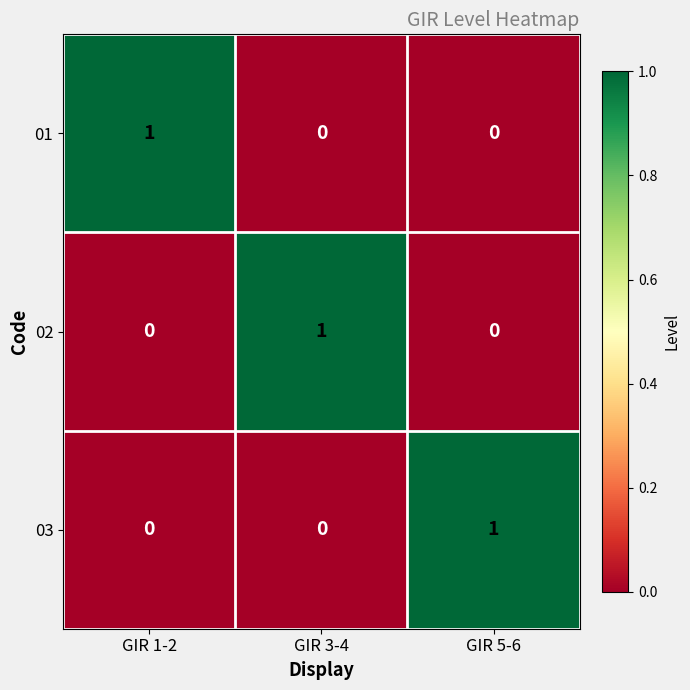

Is it true that 01 equals 1 at GIR 1-2?

True